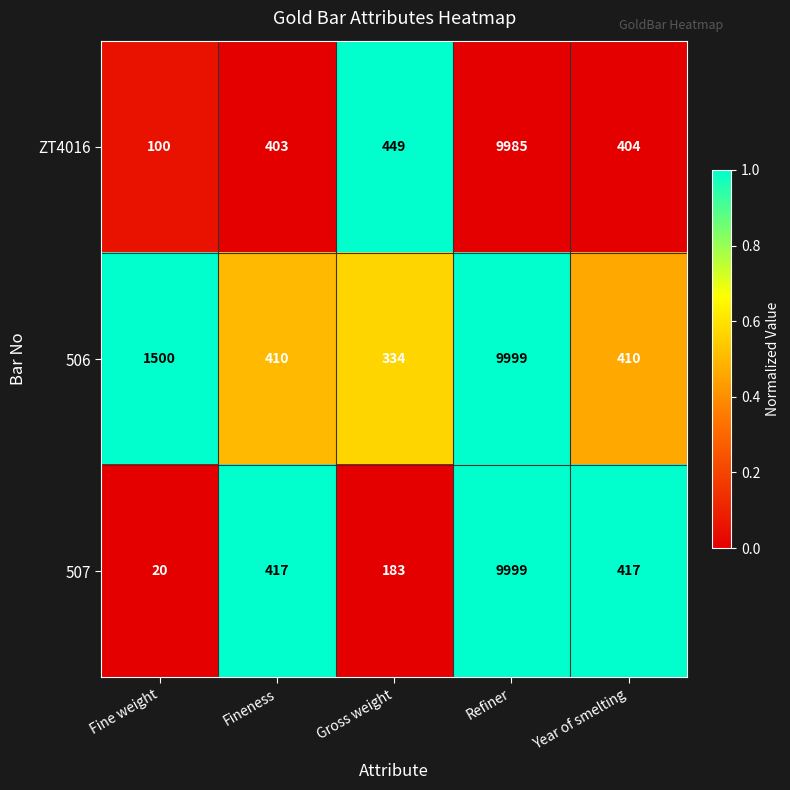

What is the smallest value displayed?

20